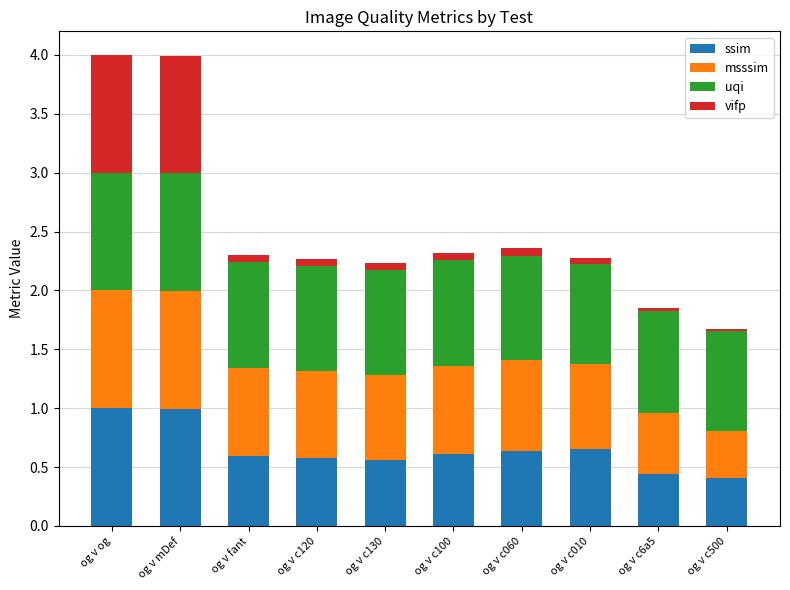

The ssim series shows 0.3 at og v og. True or false?

False